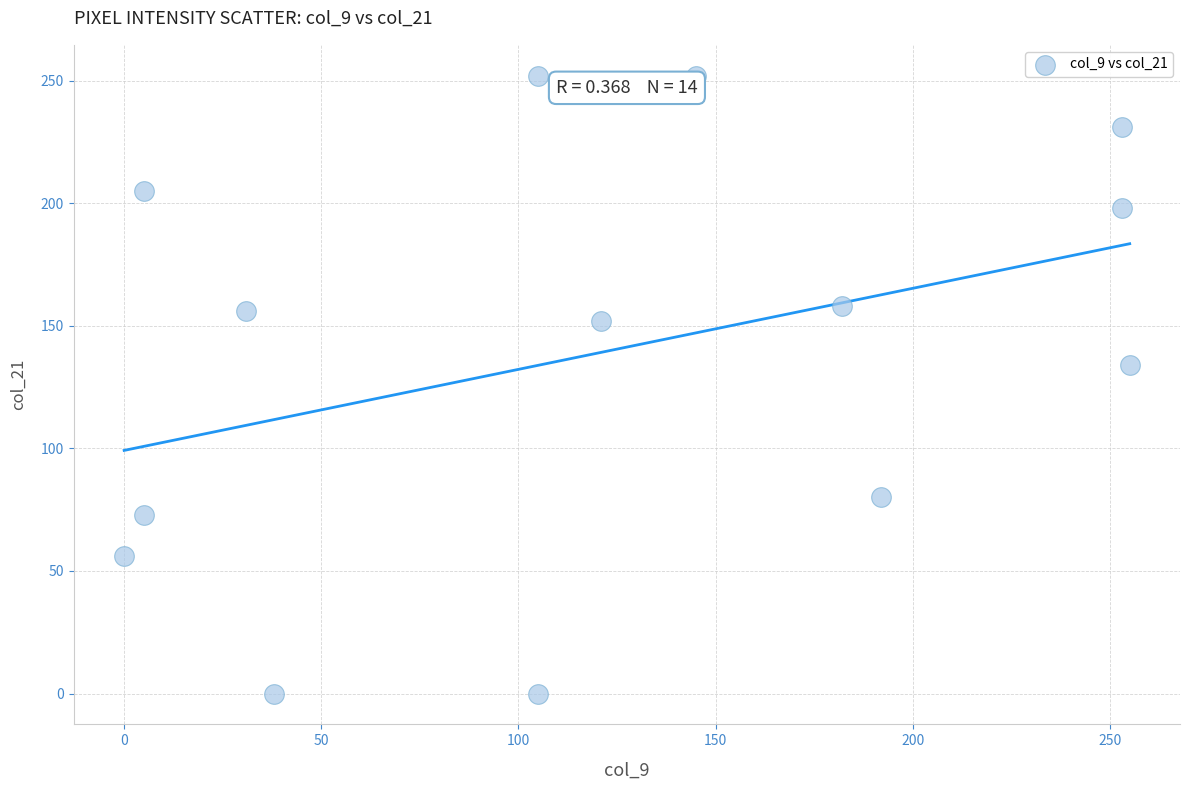

What Y value in the scatter plot is closest to 126?

134